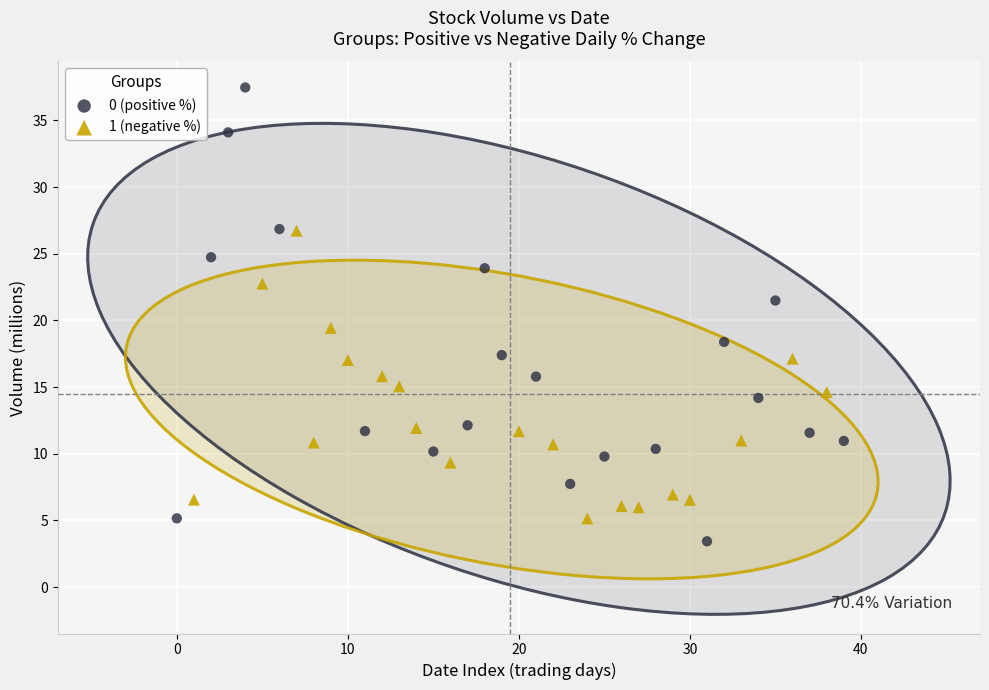

Which series contains the highest Y value?

0 (positive %)